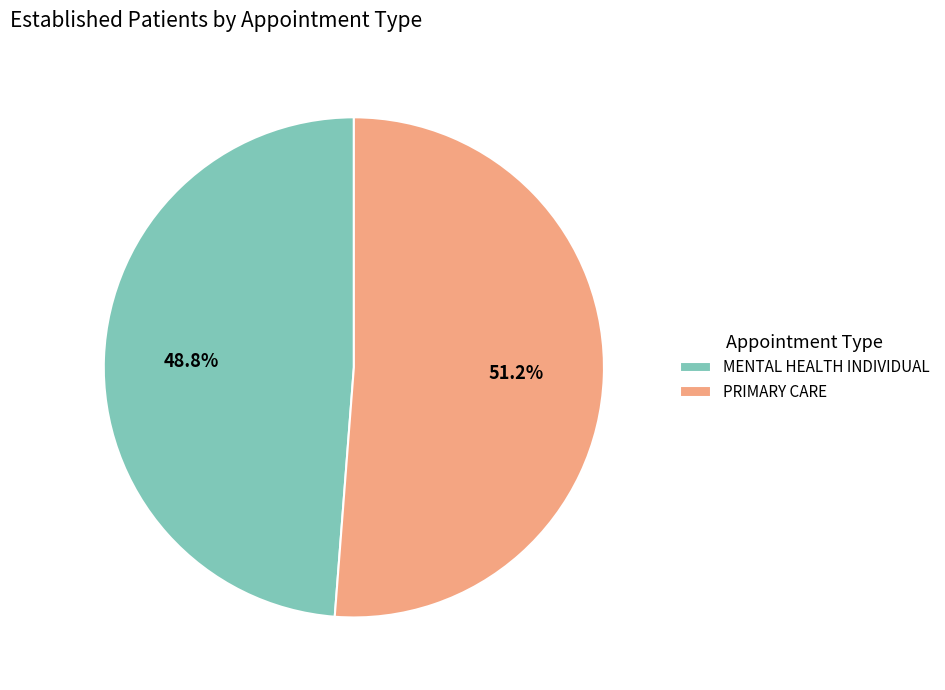

Between PRIMARY CARE and MENTAL HEALTH INDIVIDUAL, which is larger?

PRIMARY CARE